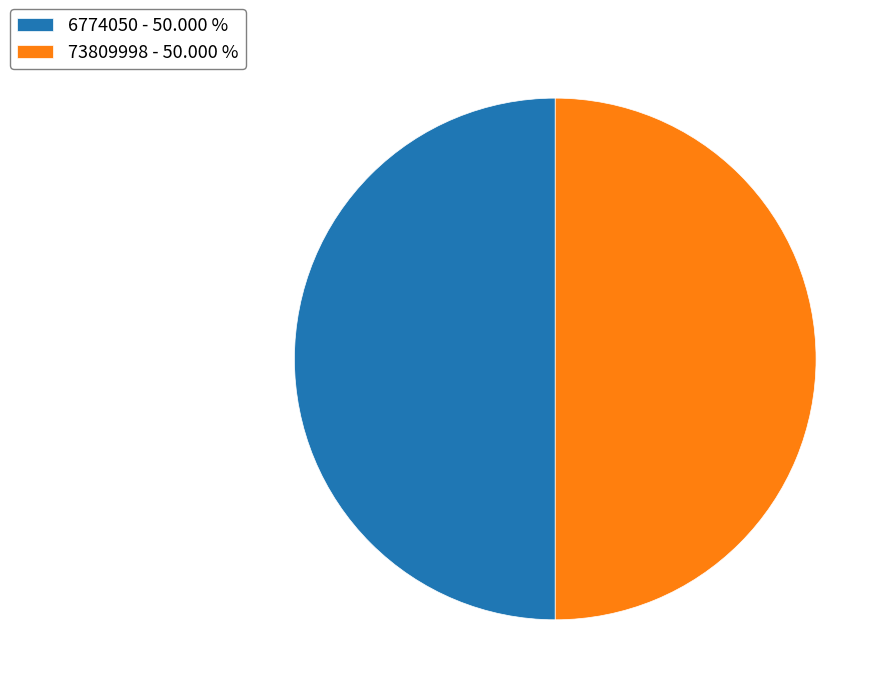

Approximately how many times larger is the value at 6774050 - 50.000 % compared to 73809998 - 50.000 %?

1.0